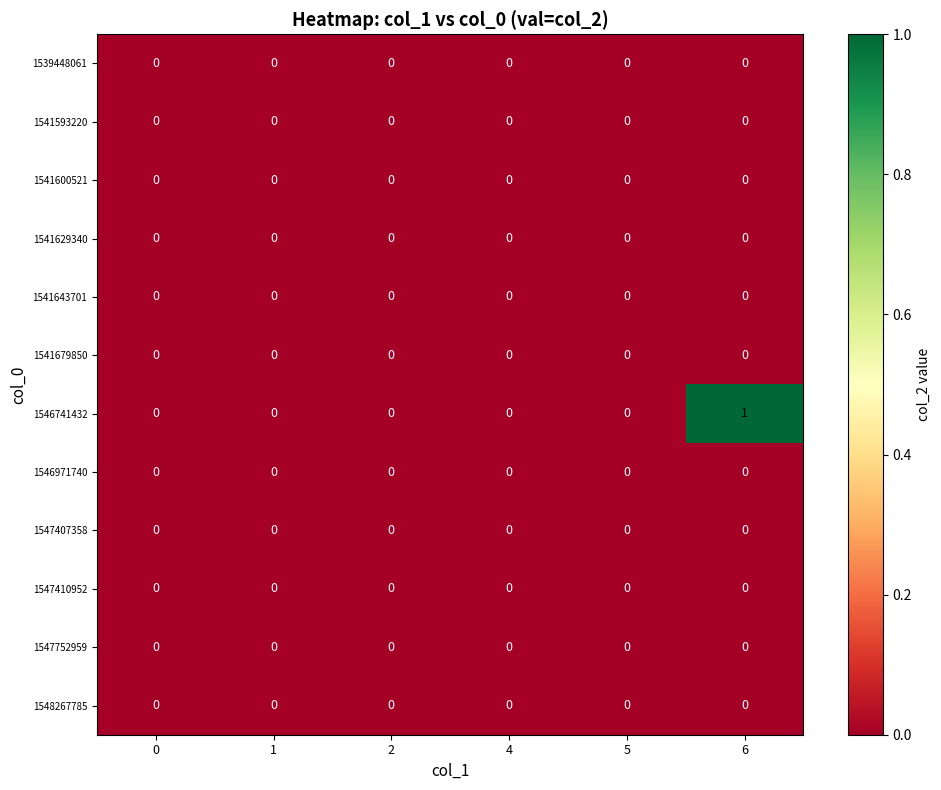

Between 2 and 6, which series saw the biggest shift?

row_6